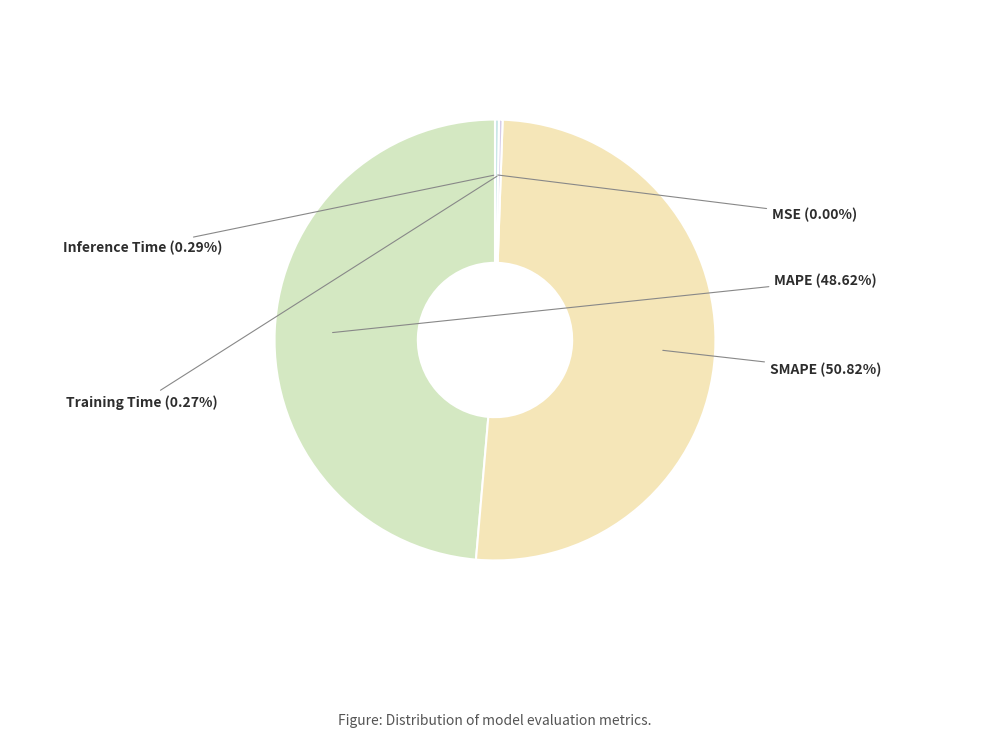

To the nearest percent, what is the difference between the largest and smallest slice percentages?

51%